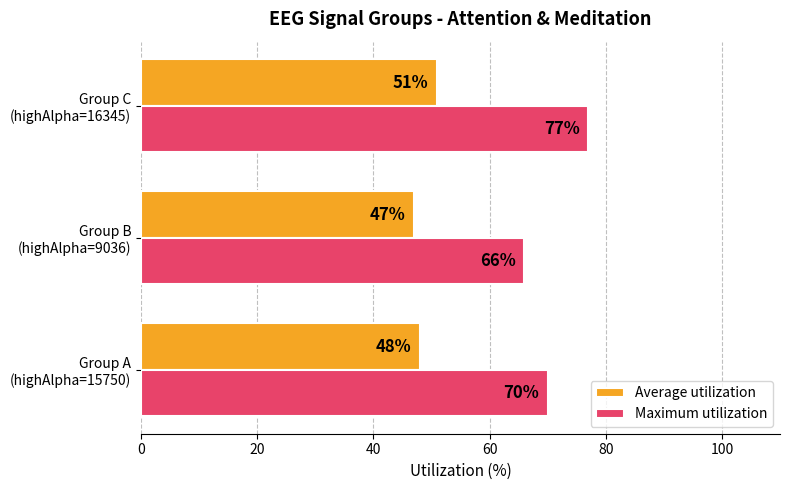

Which series has the widest spread of values?

Maximum utilization